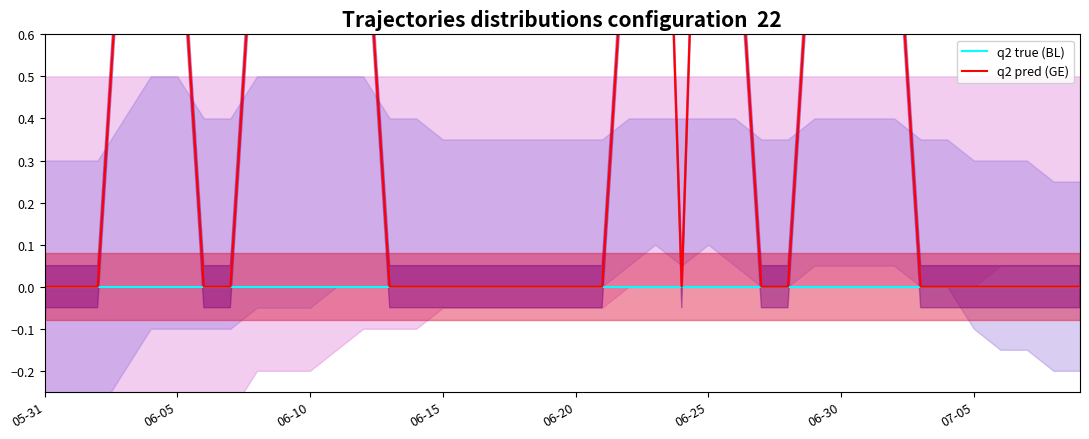

How many GE (q2 pred) values are between 0 and 1?

38